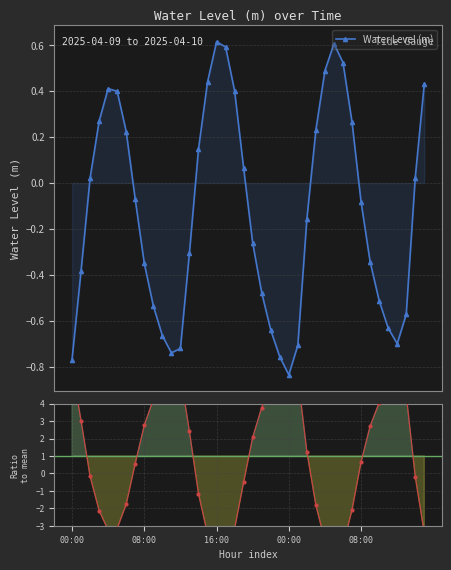

How many interior local valleys does the Water Level (m) series have?

3